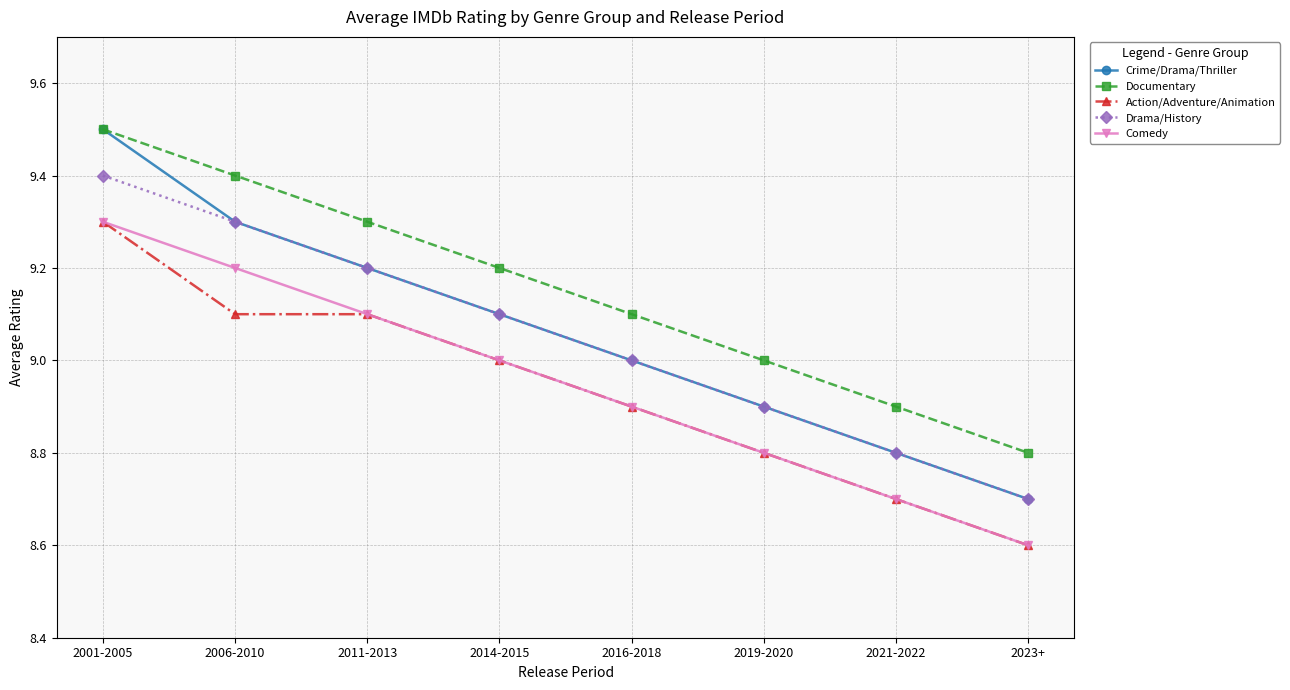

True or false: Drama/History has more than 0 interior local peaks.

False